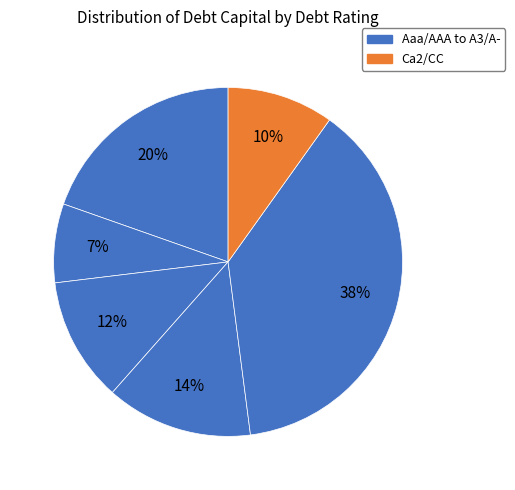

Count the number of slices in the pie.

6